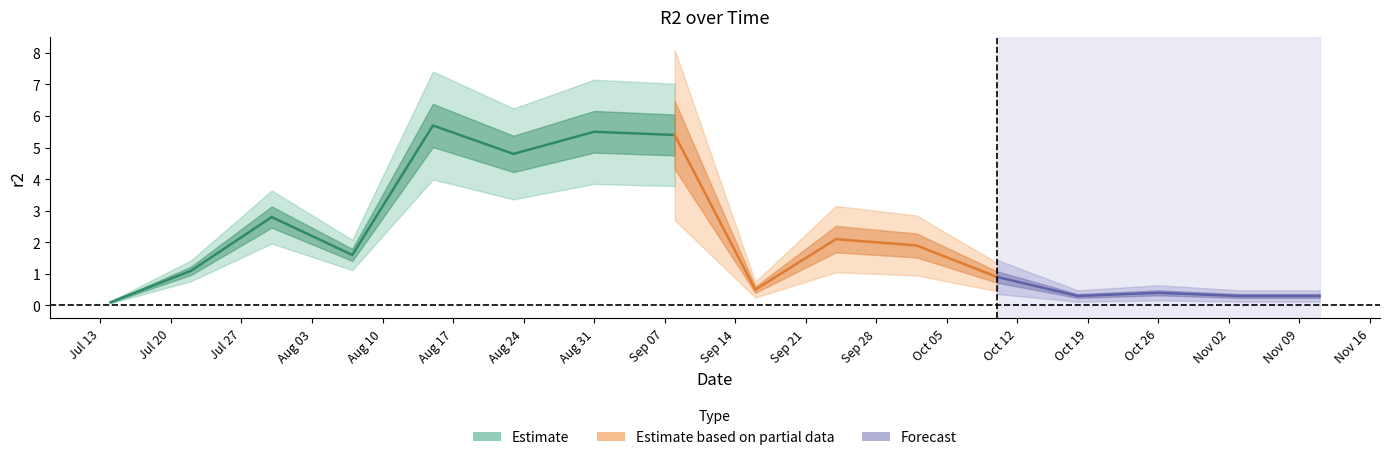

How many lines are shown in the chart?

1